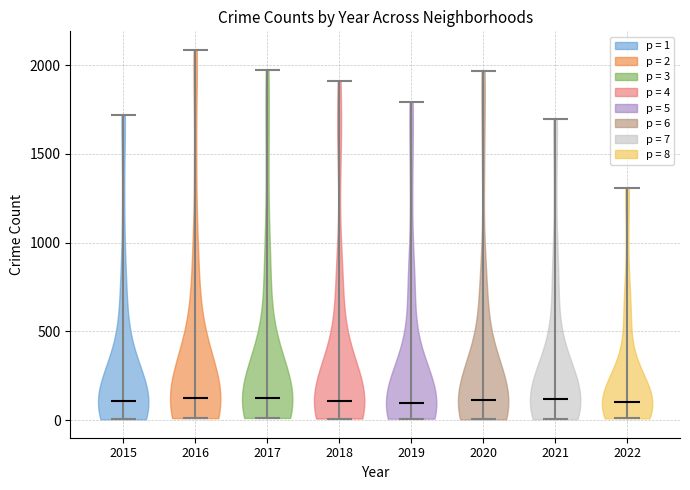

Reading left to right, read every violin against the y-axis: where its median line is, and the lowest and highest points it reaches. The values are not printed on the chart, so give them approximately, as read against the axis.

2015: median line 100, lowest point 0, highest point 1700
2016: median line 150, lowest point 0, highest point 2100
2017: median line 100, lowest point 0, highest point 1950
2018: median line 100, lowest point 0, highest point 1900
2019: median line 100, lowest point 0, highest point 1800
2020: median line 100, lowest point 0, highest point 1950
2021: median line 100, lowest point 0, highest point 1700
2022: median line 100, lowest point 0, highest point 1300